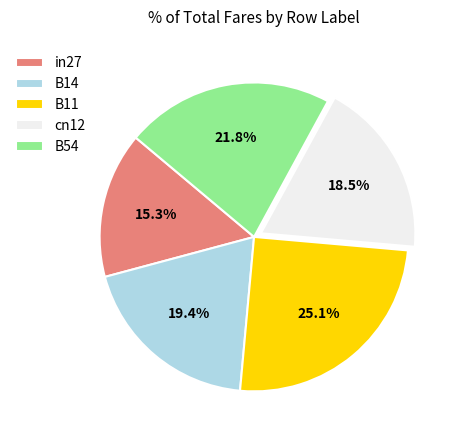

Is B11 the majority of the pie?

No